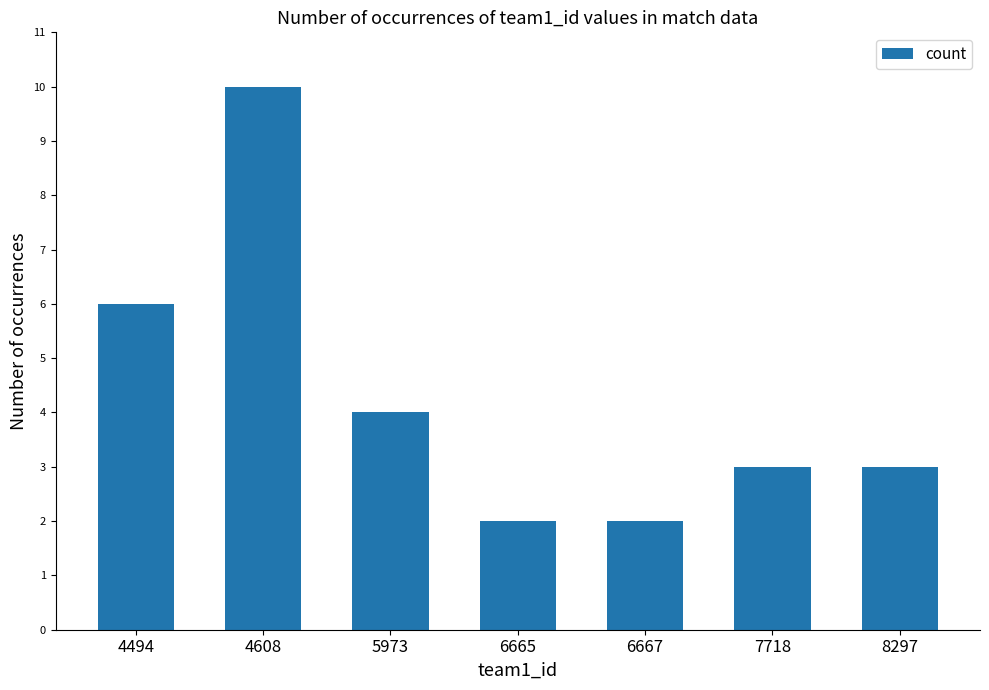

Is it true that the value at 4608 is 16?

False